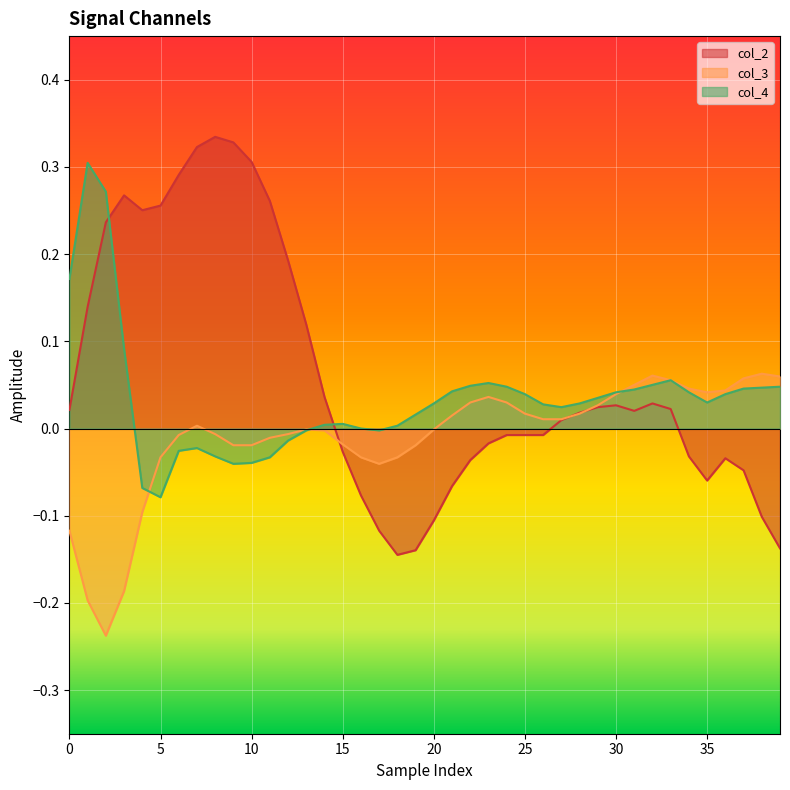

How many values in the col_3 series are below 0?

20